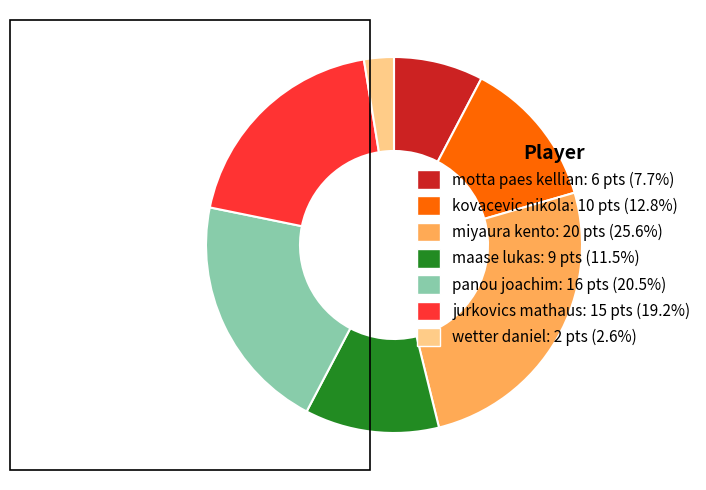

Combined, do miyaura kento and wetter daniel account for over 50%?

No